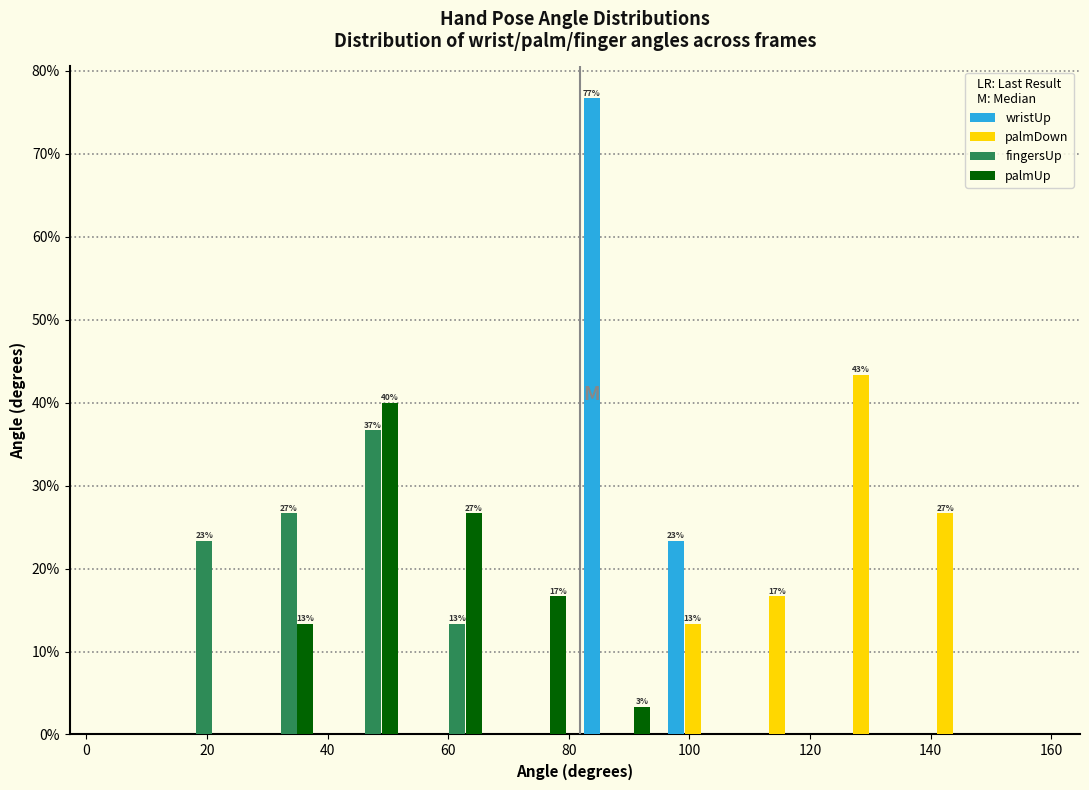

In the wristUp series, which range on the x-axis has the tallest bar?

82 to 94